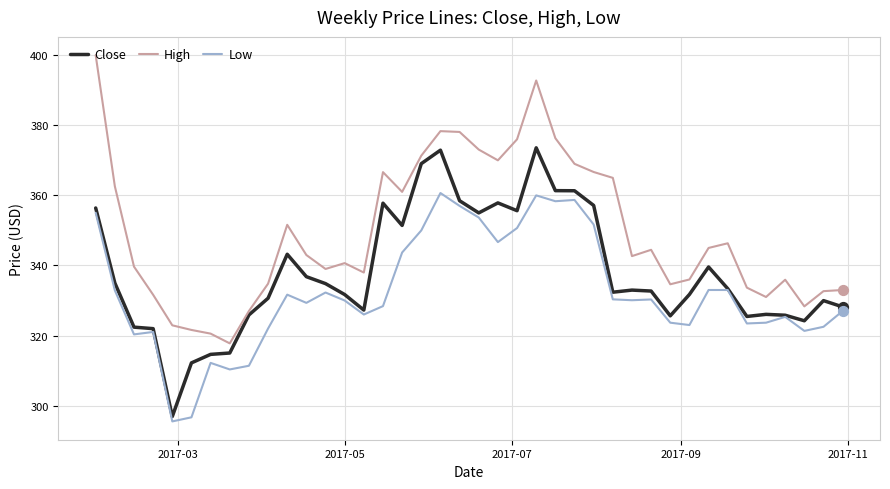

What is the minimum value shown in the chart?

295.5